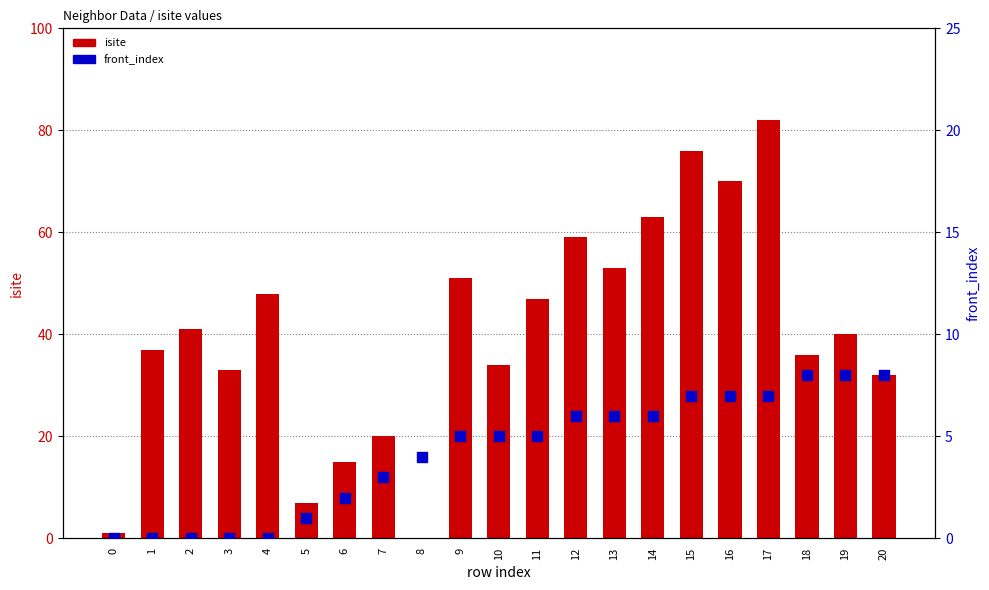

What is the total value across all series at 6?

17